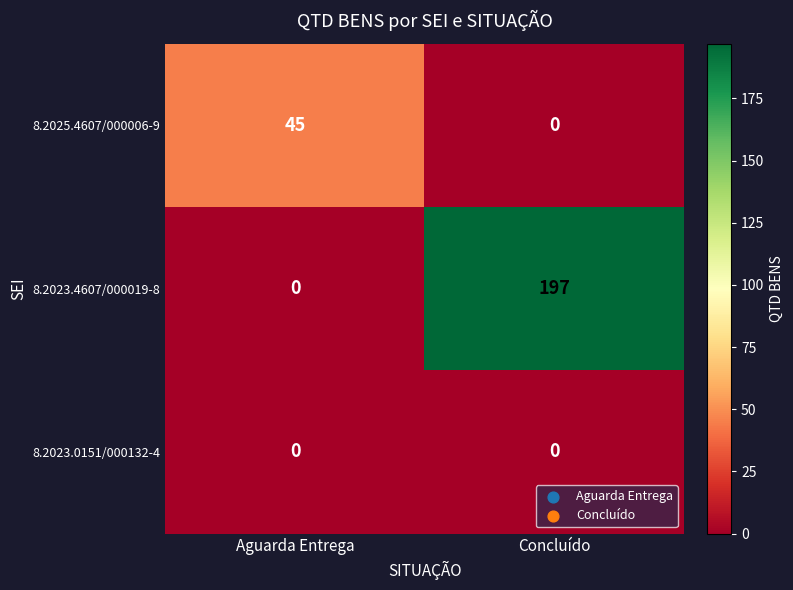

Count the number of categories in the chart.

2